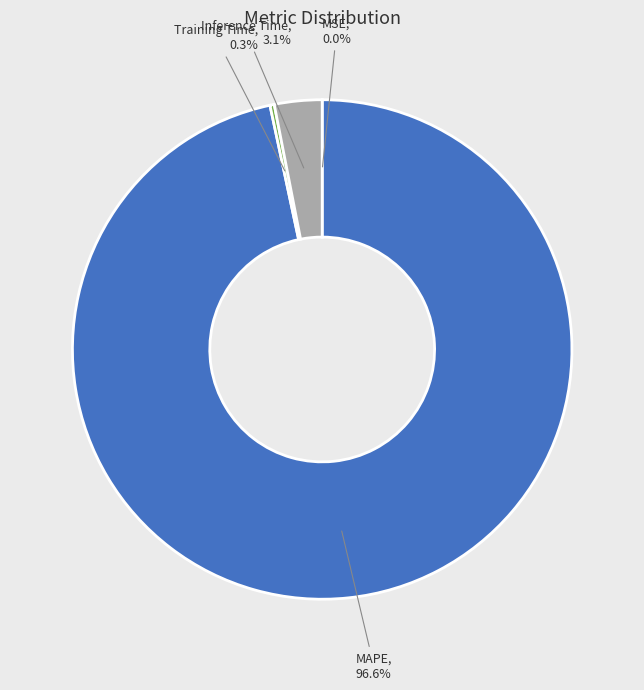

Which slice is the largest?

MAPE